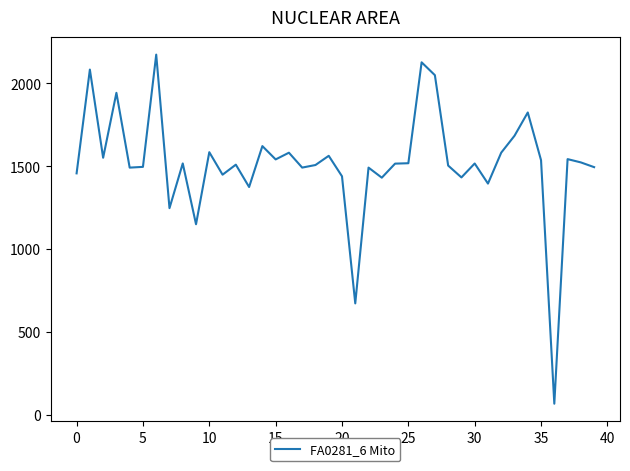

Is it true that the value at 12 is 782.4?

False